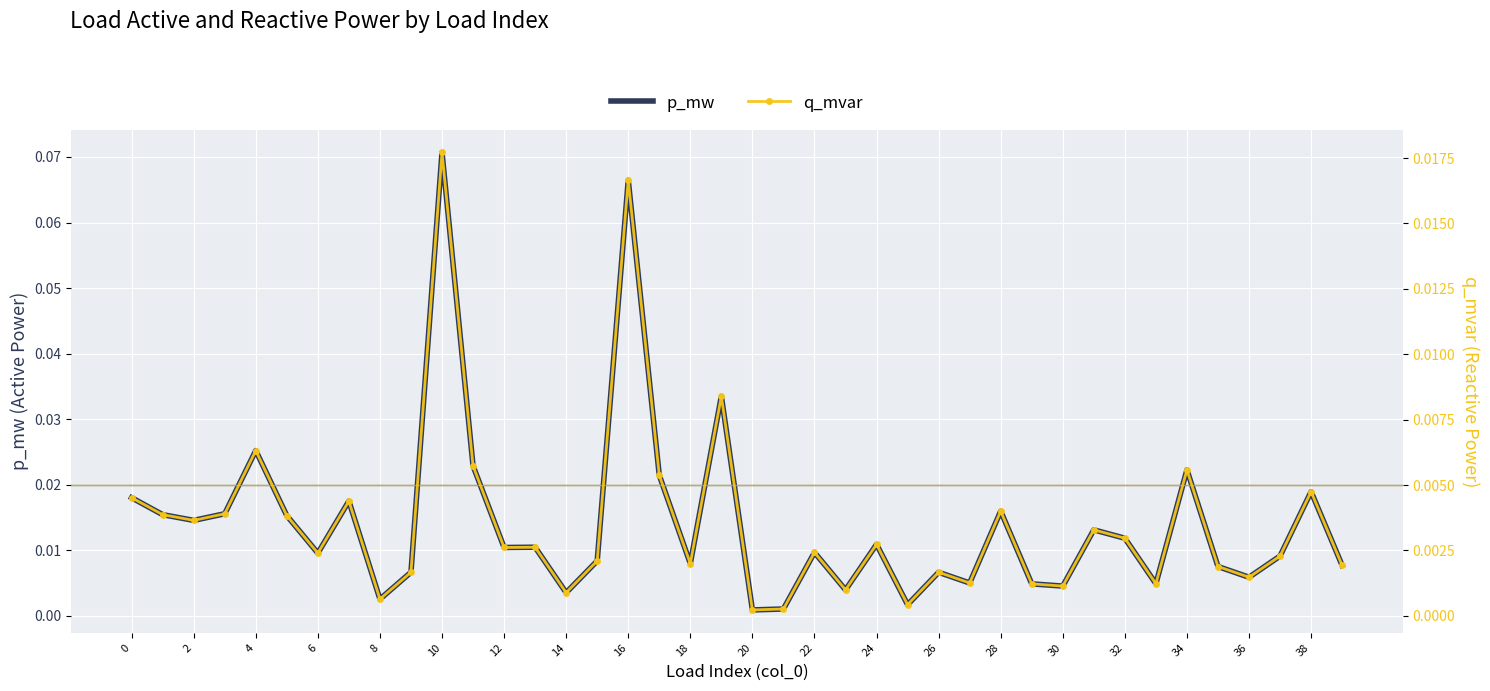

How many data points does each series have?

40